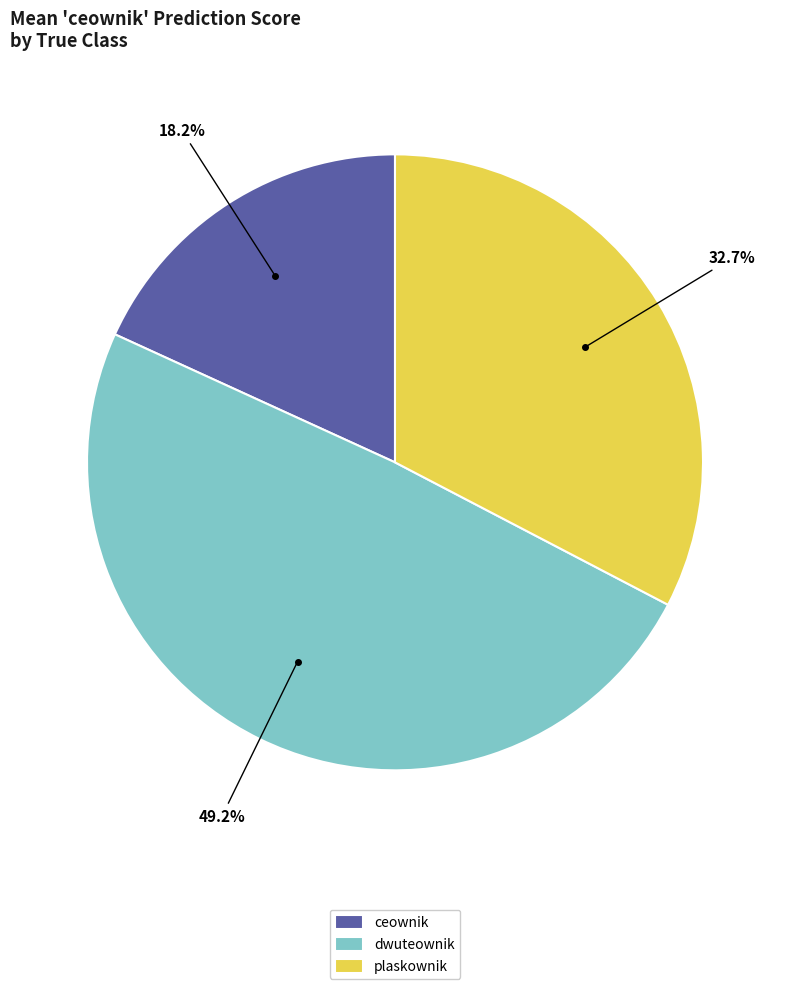

What percentage is the ceownik slice, to the nearest percent?

18%